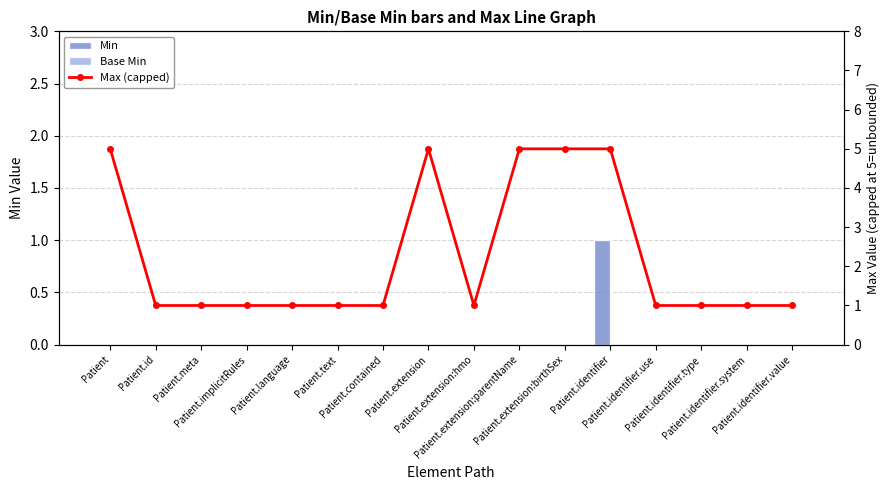

True or false: Base Min has a value of 0 at Patient.contained.

True